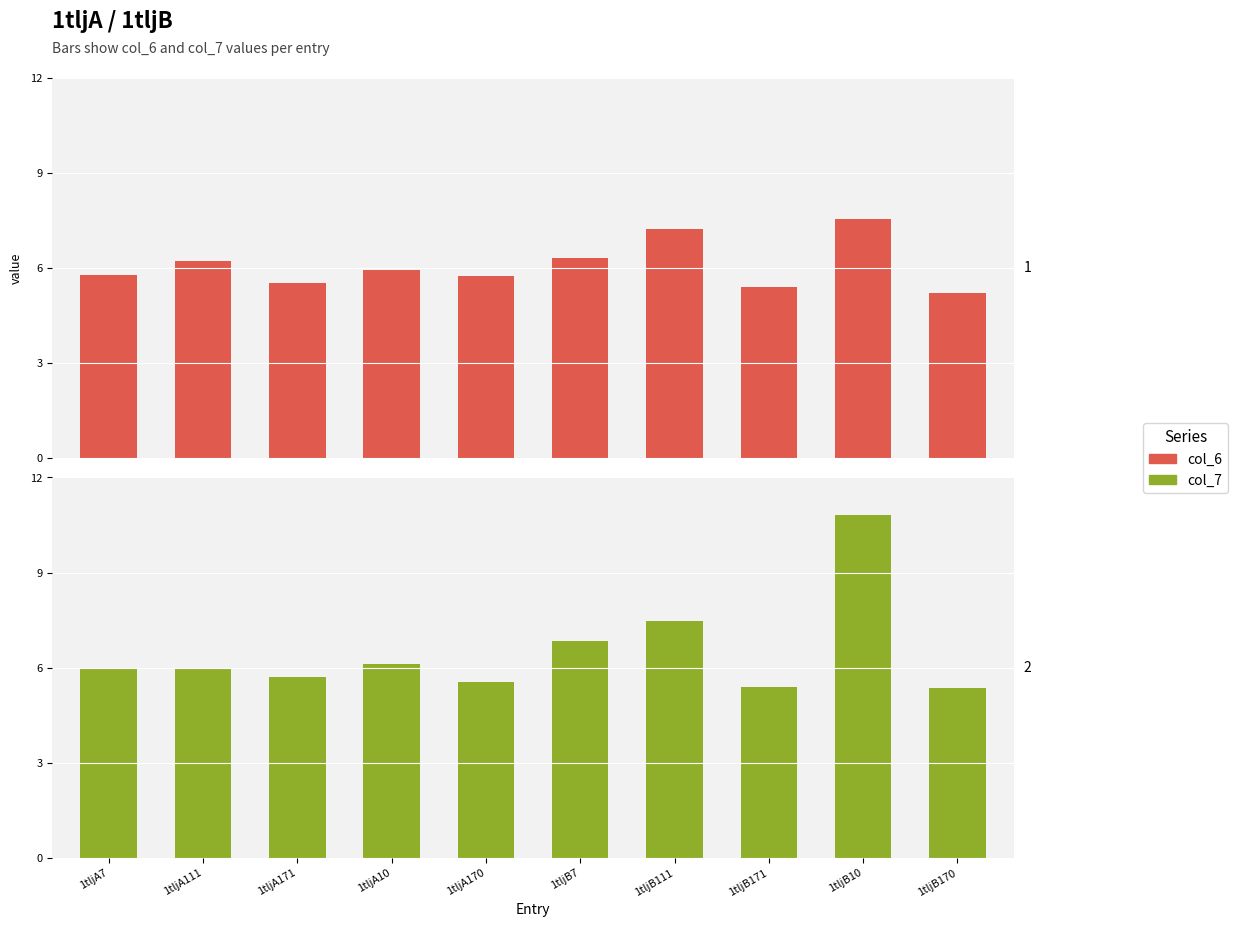

How many groups of bars are there?

10